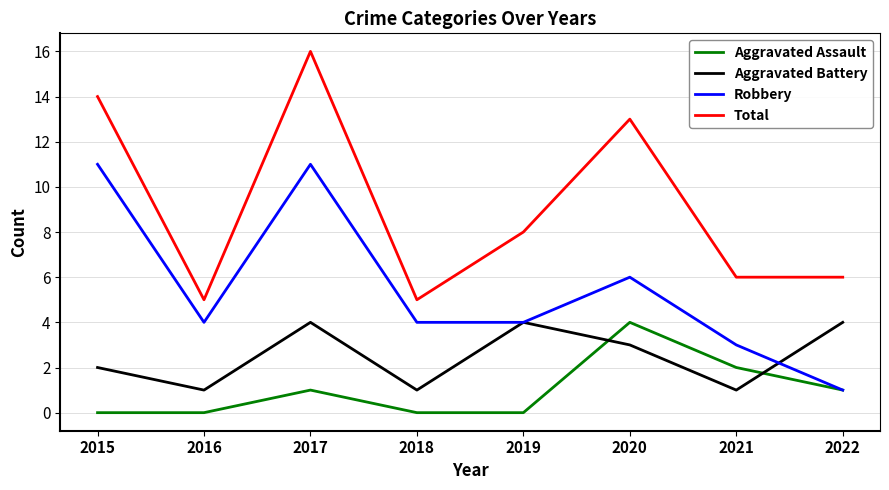

At which category does Total reach its first local peak?

2017